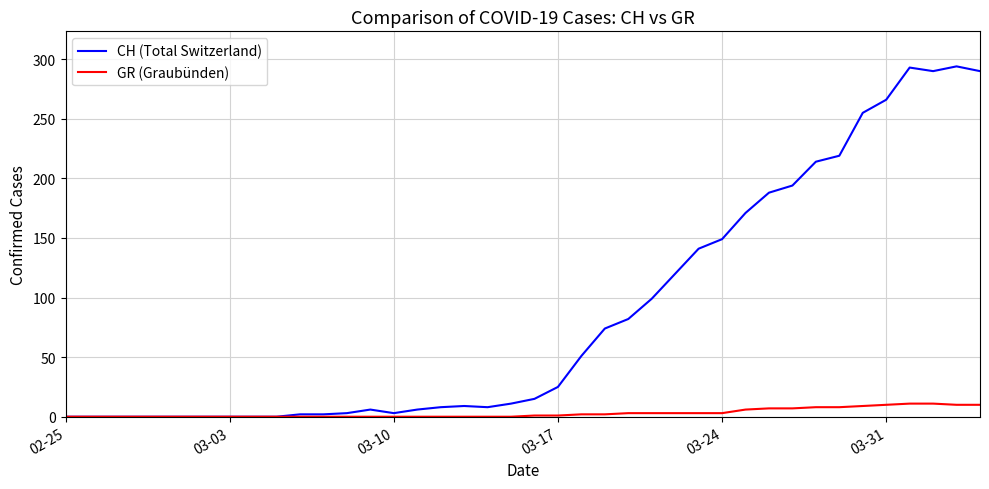

Rank the series by their average value, from highest to lowest.

CH (Total Switzerland), GR (Graubünden)